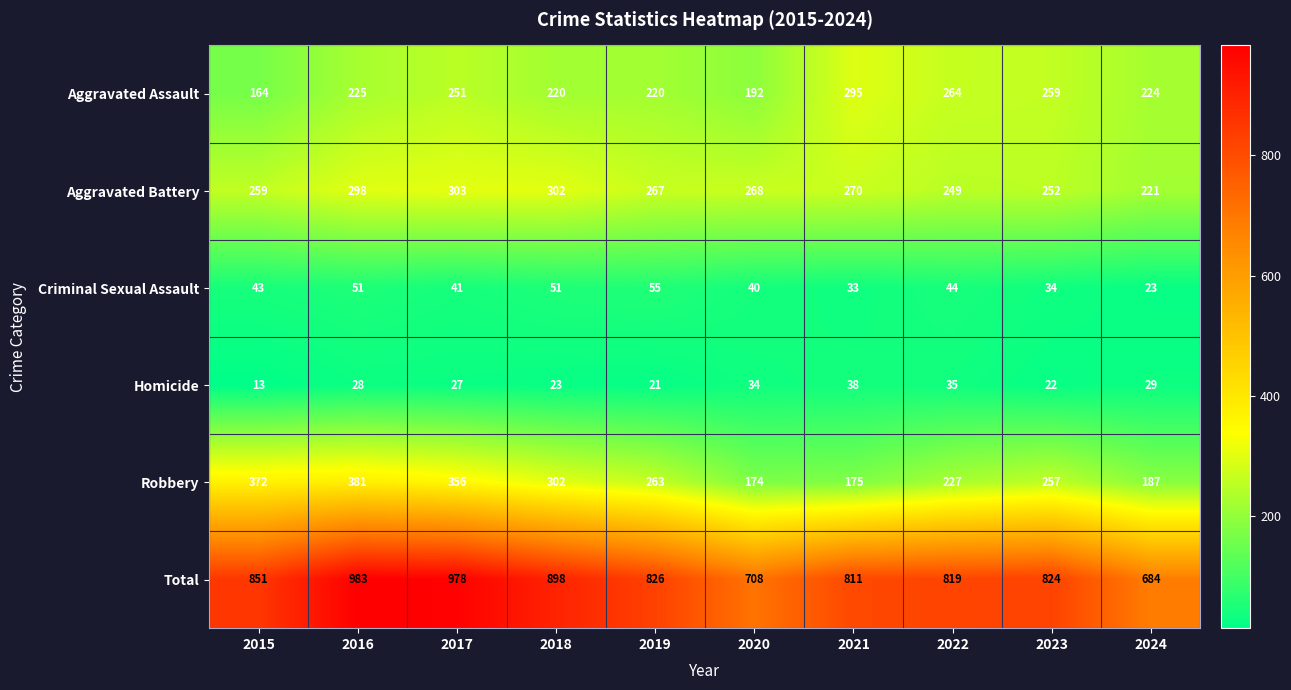

The value of Aggravated Assault at 2019 is 220. True or false?

True